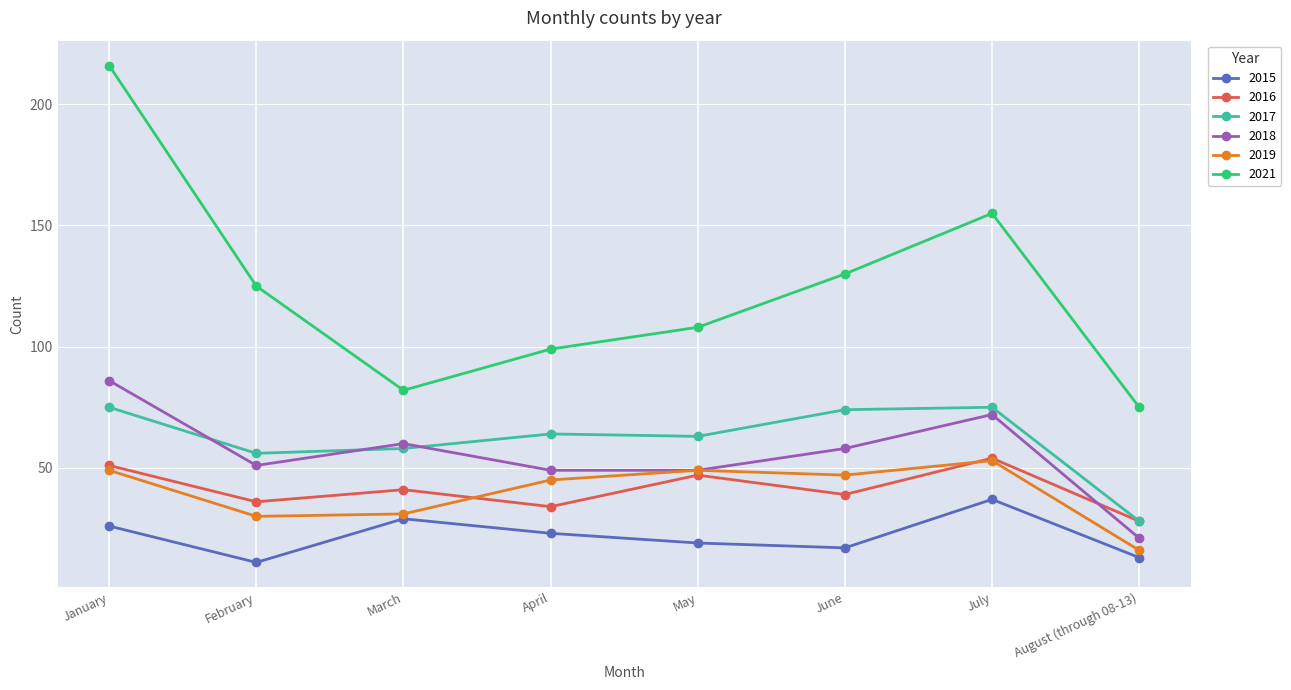

What is the minimum value shown in the chart?

11